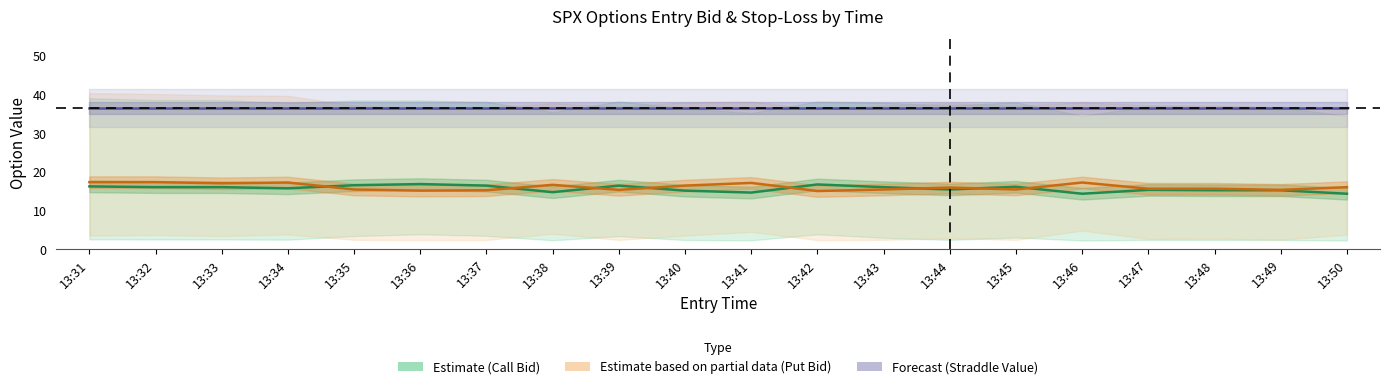

What is the value of the Call Entry Bid (Estimate) point at the 20th from the left?

14.4